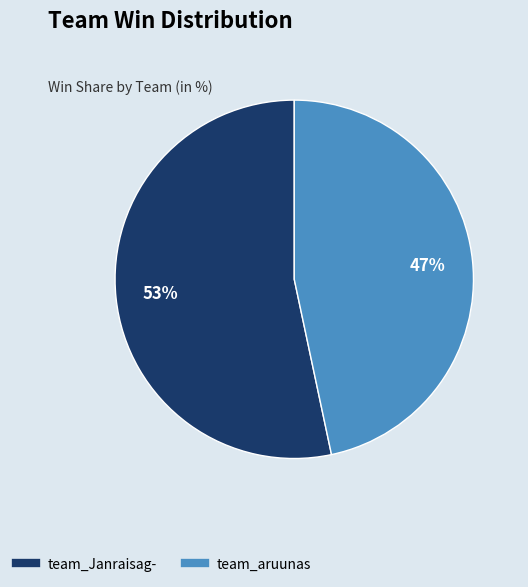

Between team_aruunas and team_Janraisag-, which is larger?

team_Janraisag-